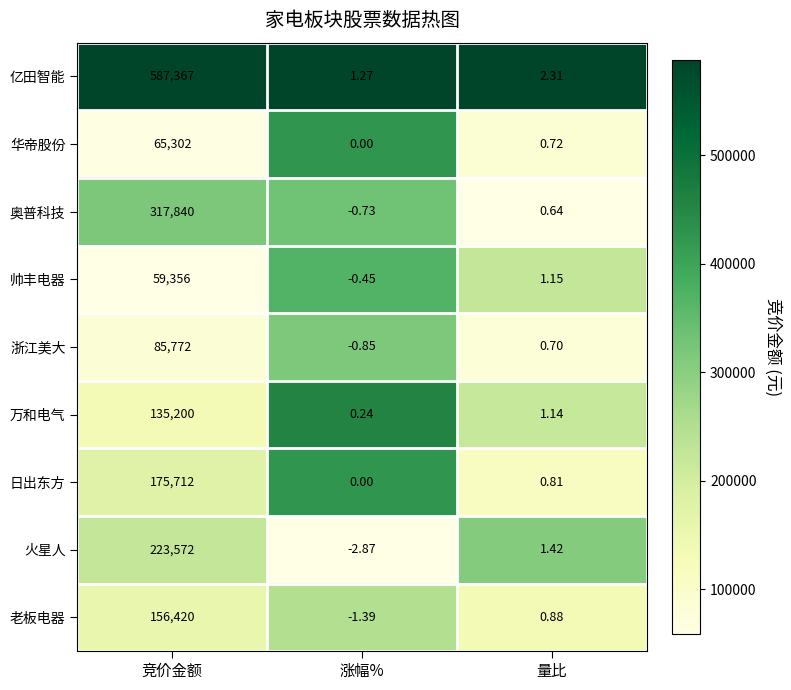

List the series in order of their peak value, highest first.

亿田智能, 奥普科技, 火星人, 日出东方, 老板电器, 万和电气, 浙江美大, 华帝股份, 帅丰电器